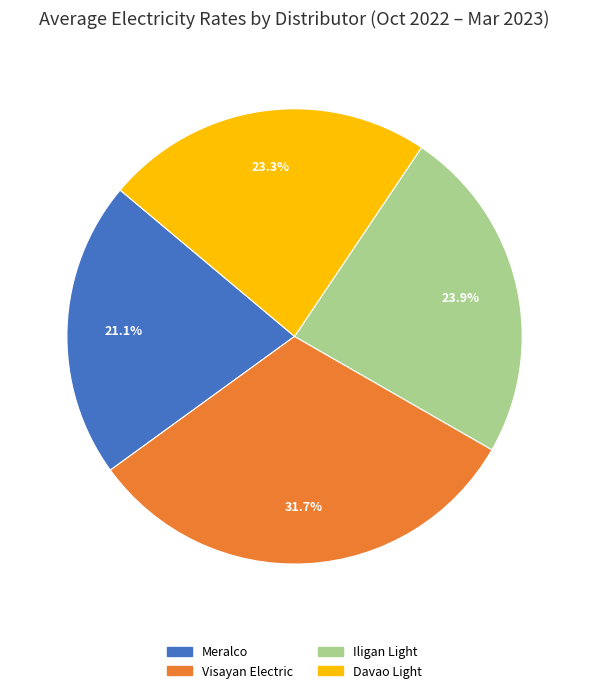

Is the sum of Meralco and Visayan Electric greater than half?

Yes